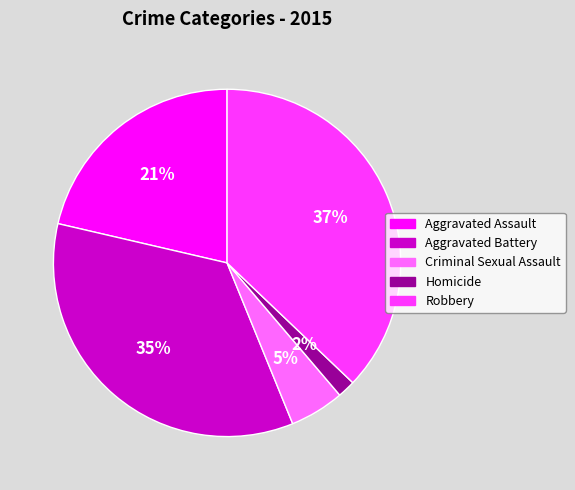

The Robbery slice represents 27% of the pie. True or false?

False